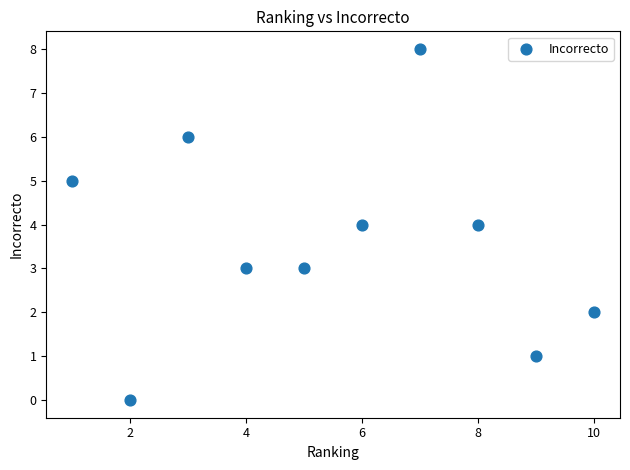

What is the range of X values (max minus min)?

9